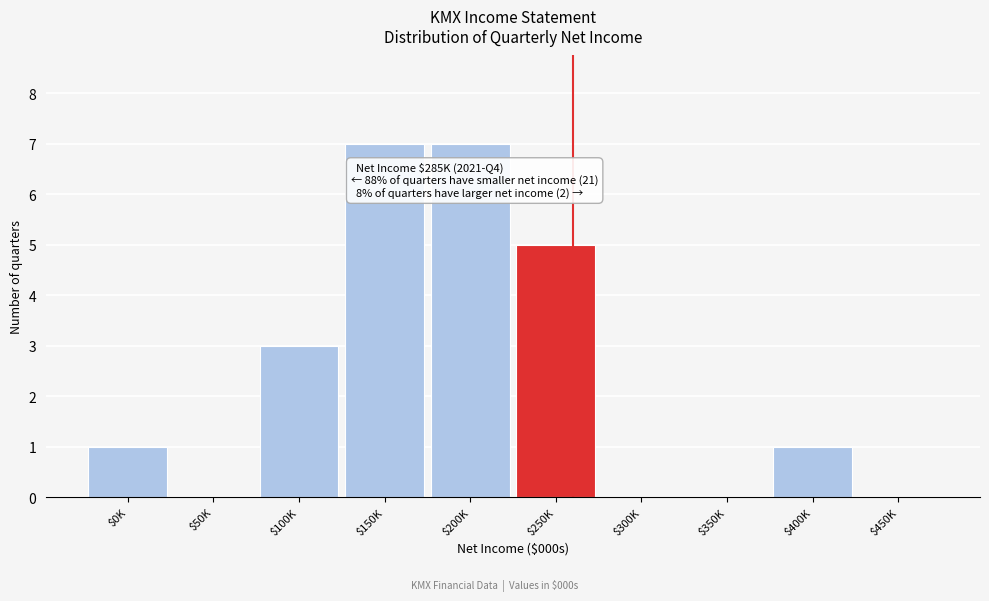

Is it true that the value at $400K is 0?

False